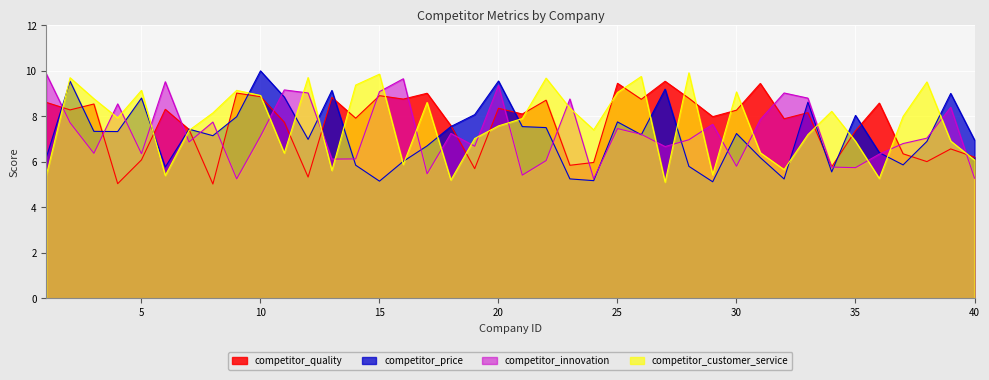

What is the sum of all competitor_quality values?

307.2